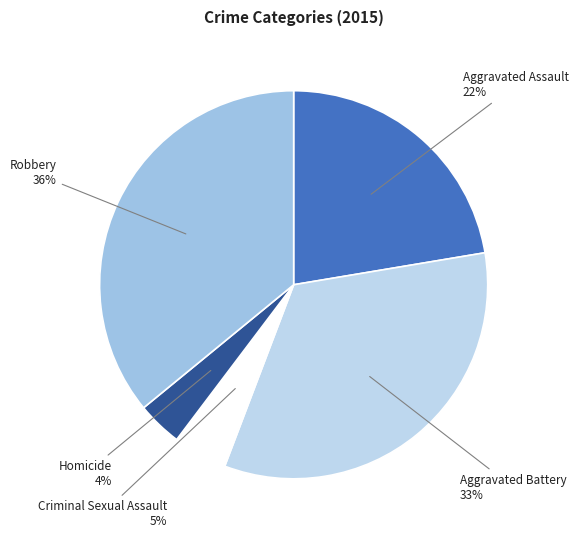

How many segments does this pie chart have?

5